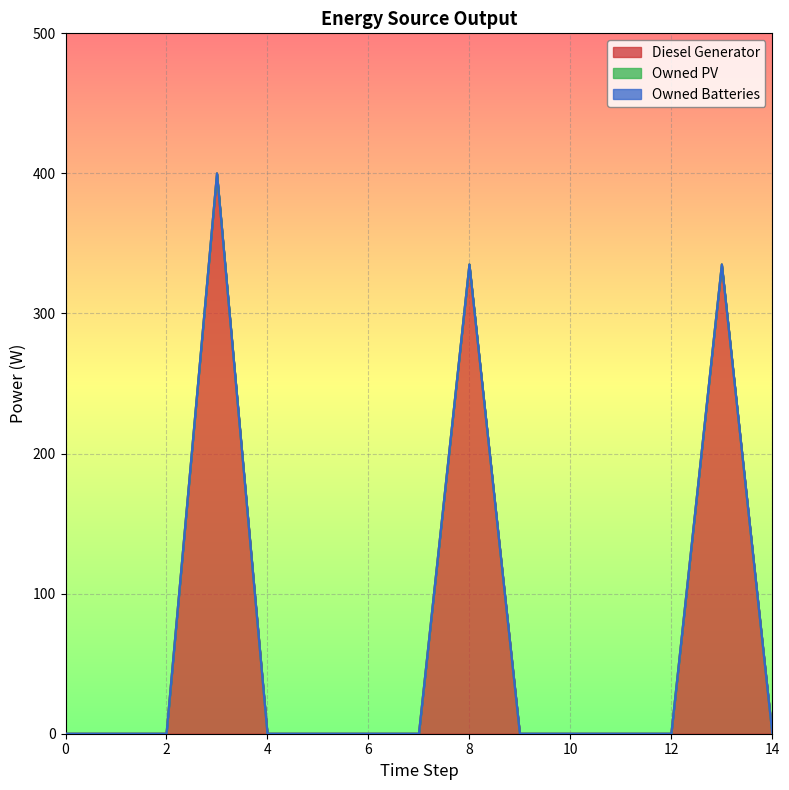

Between 0 and 8, which series saw the biggest shift?

Diesel Generator